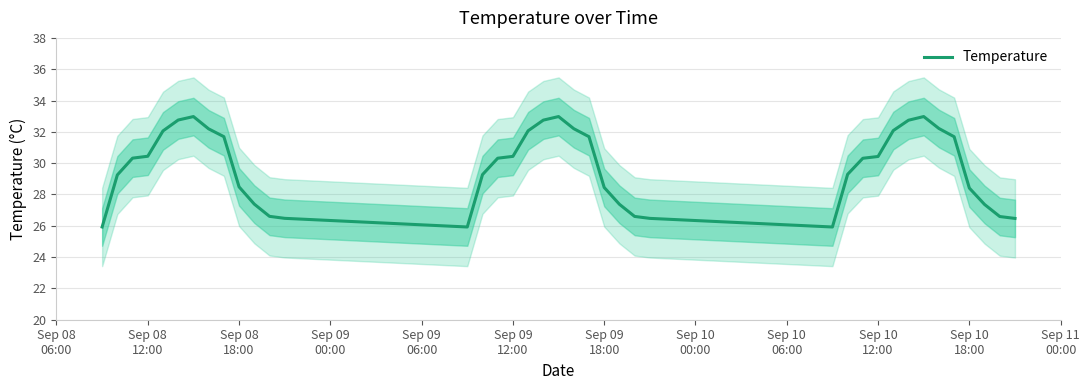

Reading right to left, extract all data points from this chart.

26.5	26.6	27.4	28.4	31.7	32.2	33.0	32.7	32.1	30.4	30.3	29.3	25.9	26.5	26.6	27.4	28.4	31.7	32.2	33.0	32.7	32.1	30.4	30.3	29.3	25.9	26.5	26.6	27.4	28.5	31.7	32.2	33.0	32.8	32.1	30.4	30.3	29.2	25.9